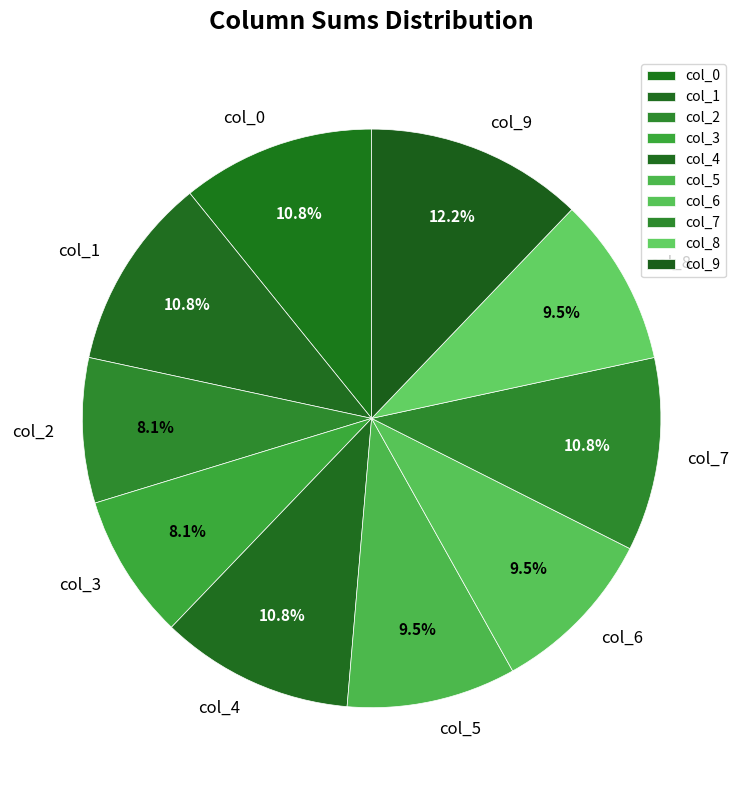

What is the largest slice in the pie chart?

col_9